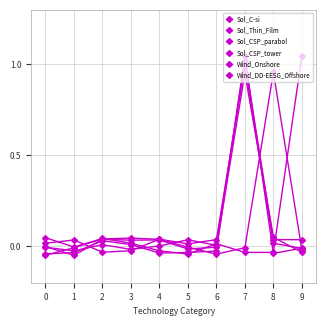

In Sol_CSP_tower, how many points are lower than both neighbors (excluding endpoints)?

3